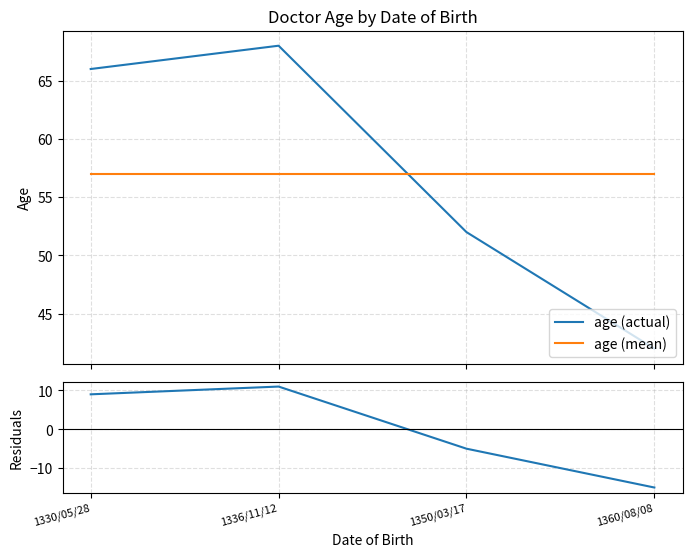

After their last crossing, which series has the higher values: age (mean) or age (actual)?

age (mean)